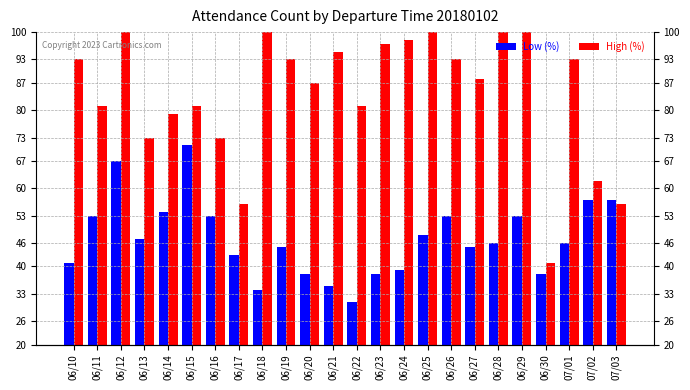

How many distinct data groups are displayed?

2